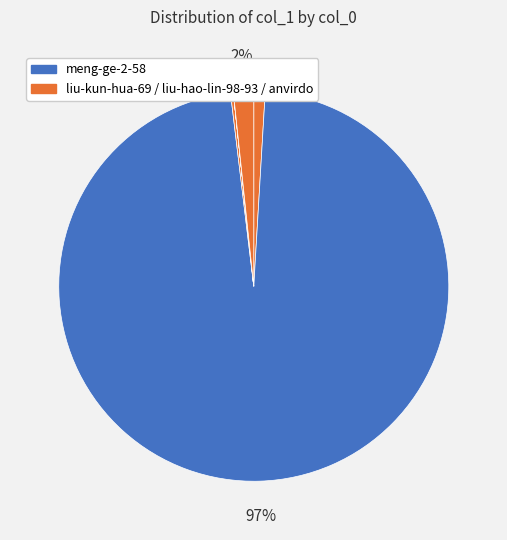

Count the number of slices in the pie.

6